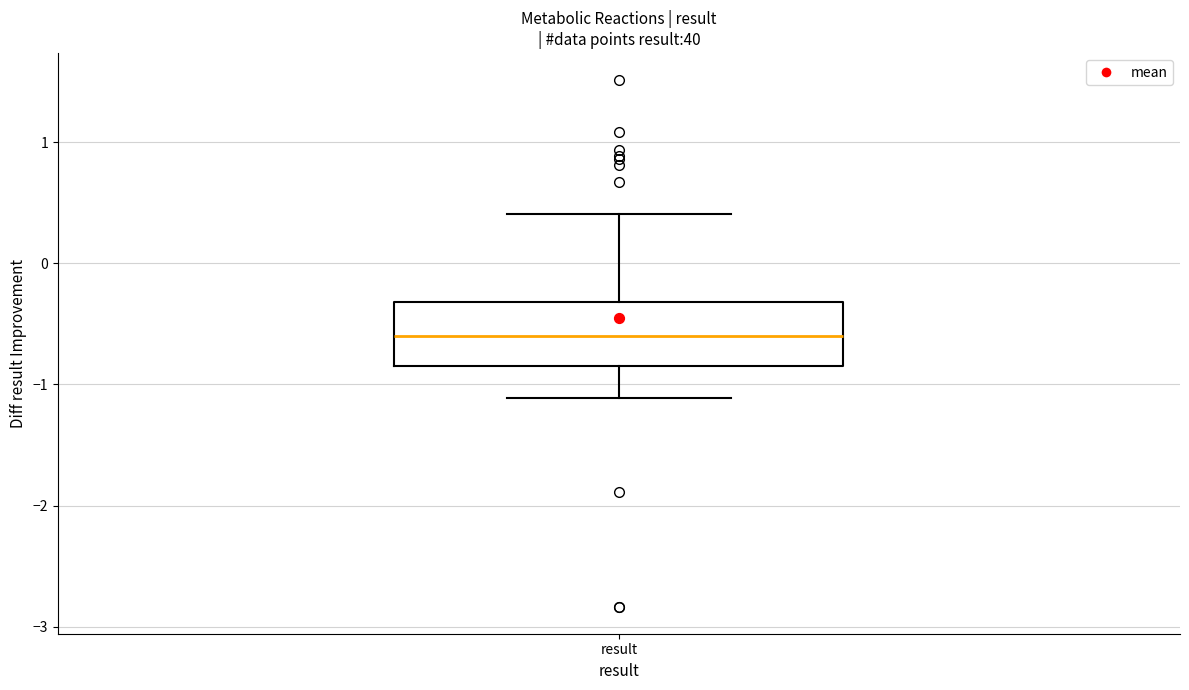

Where is the lower edge of the box for result on the y-axis? The values are not printed on the chart, so give them approximately, as read against the axis.

-0.8